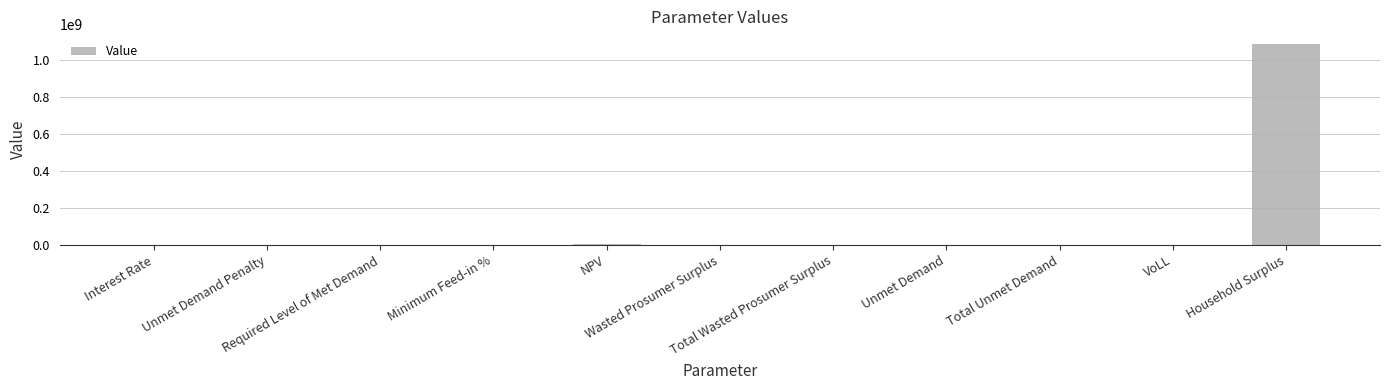

Which label corresponds to the largest value in the chart?

Household Surplus